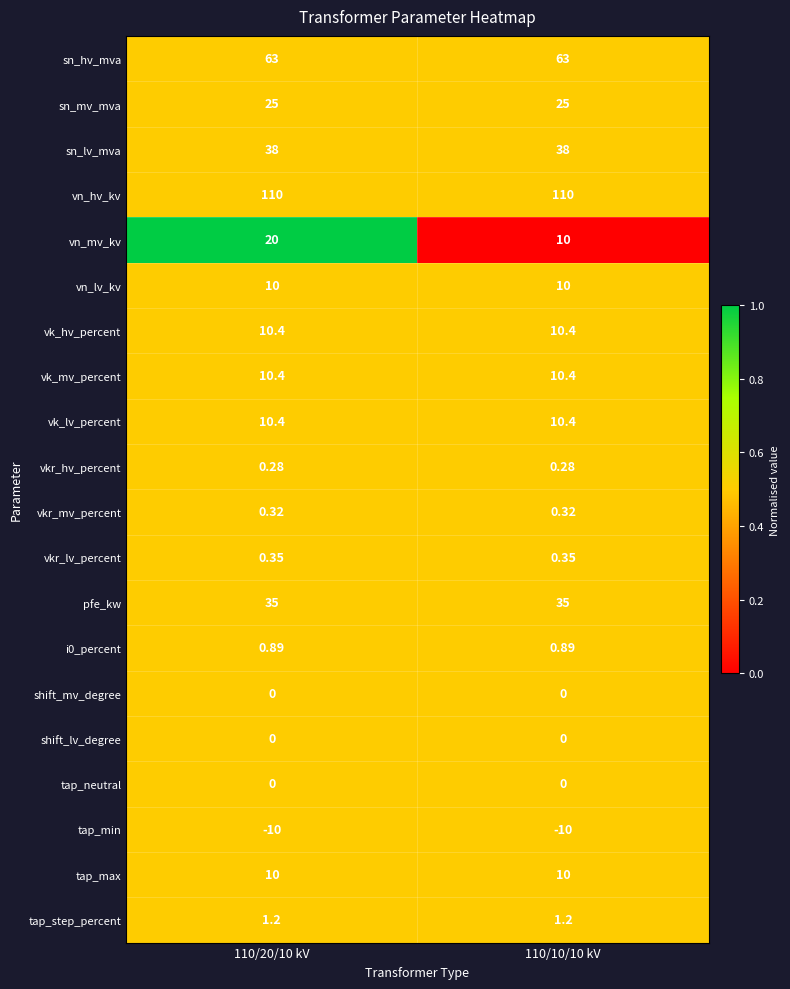

Which series has the largest range (max minus min)?

vn_mv_kv